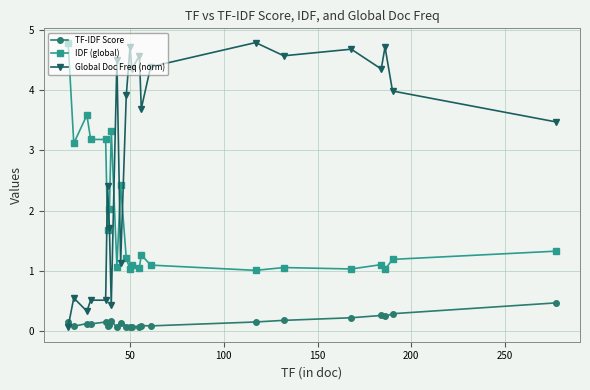

What is the difference between the maximum and second lowest values in the Global Doc Freq (norm) series?

4.5